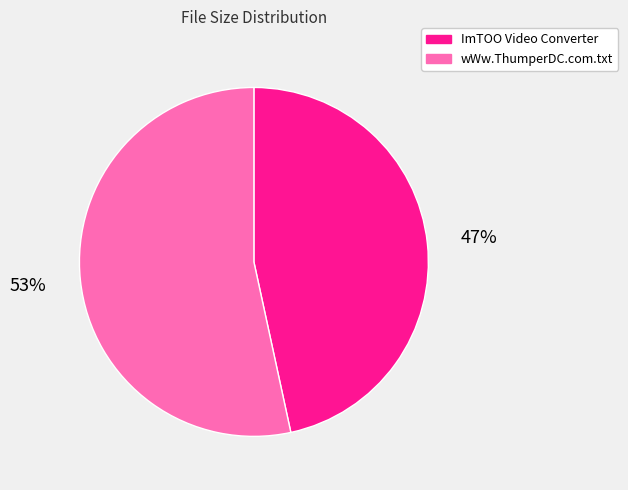

Is the sum of ImTOO Video Converter and wWw.ThumperDC.com.txt greater than half?

Yes